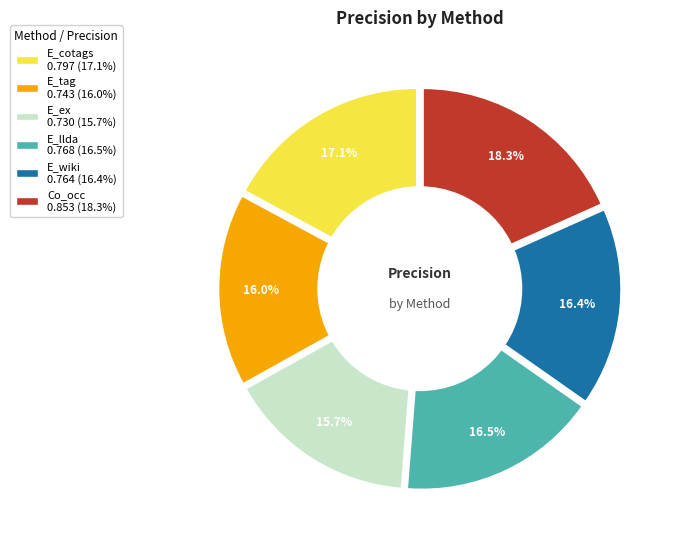

To the nearest percent, what is the difference between the largest and smallest slice percentages?

3%